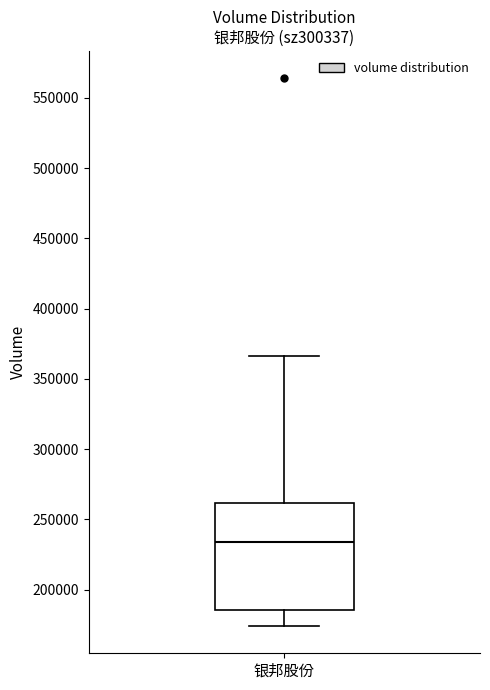

Read this box plot against the y-axis: the position of the median line, the range covered by the box, and the ends of both whiskers. The values are not printed on the chart, so give them approximately, as read against the axis.

median 235000, box 185000 to 260000, whiskers 175000 to 365000